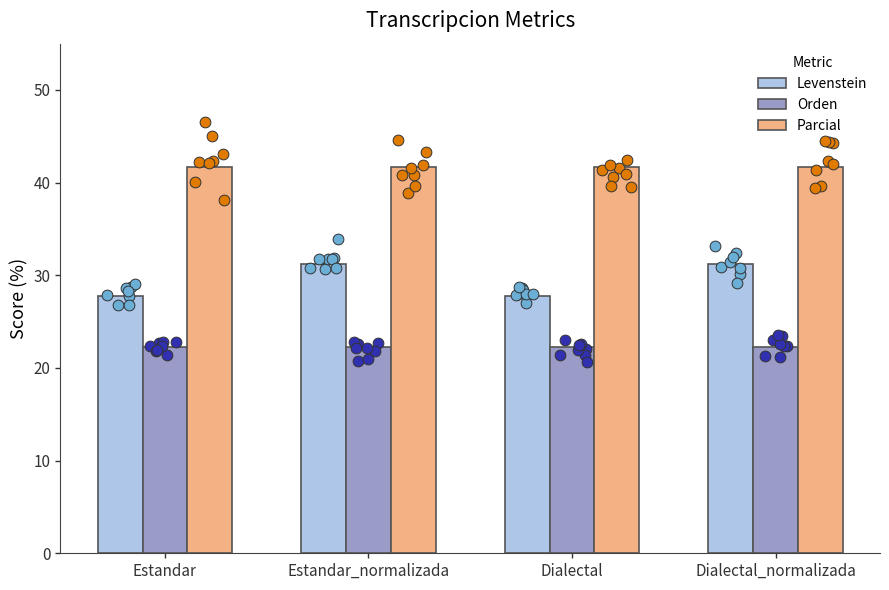

What are all the series names shown in the legend?

Levenstein, Orden, Parcial